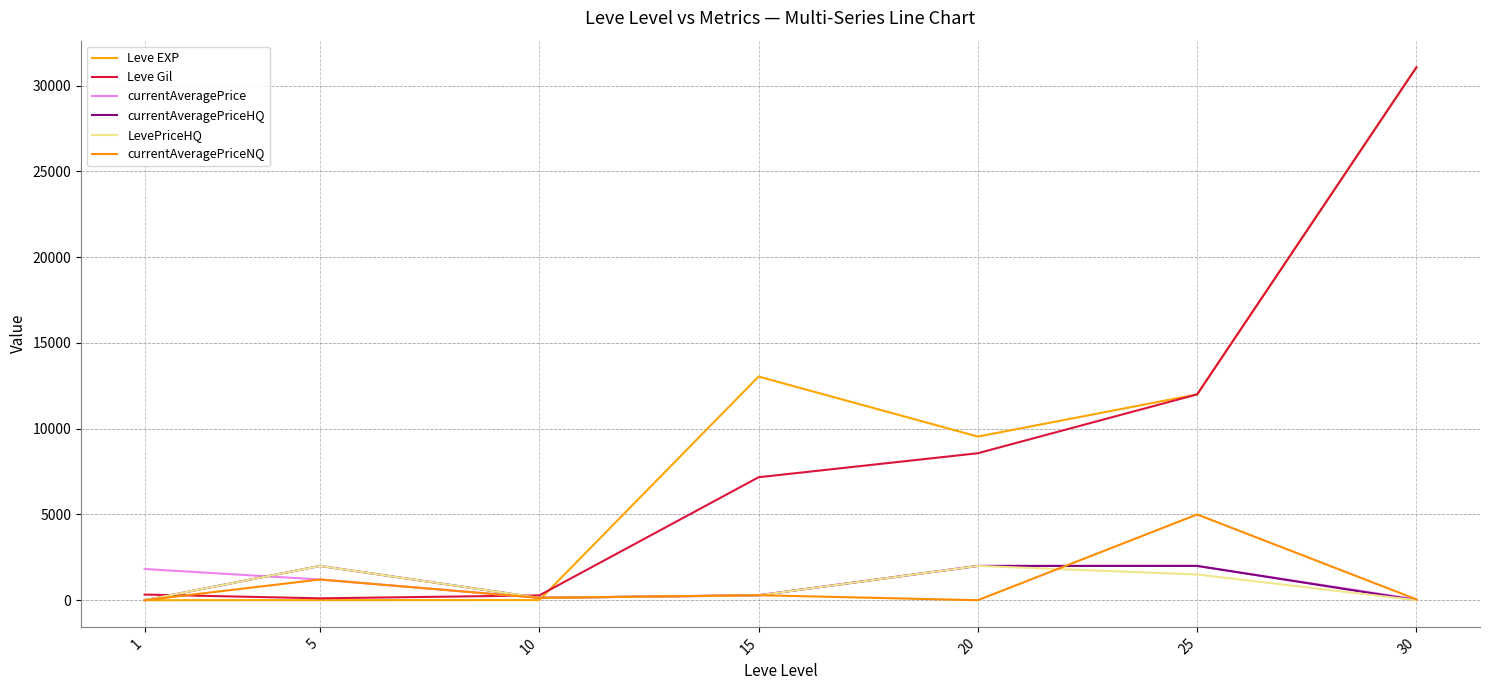

What is the difference between the currentAveragePrice values at 20 and 10?

1862.5